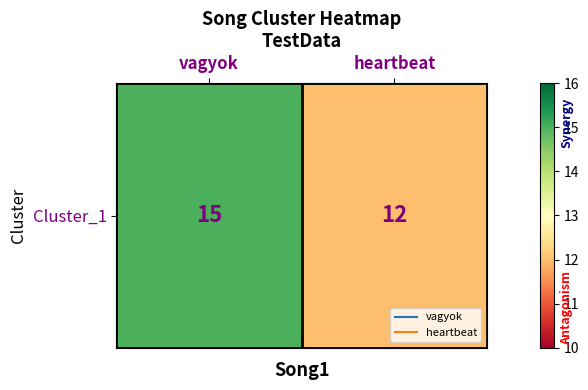

What is the change in value from vagyok to heartbeat?

-3